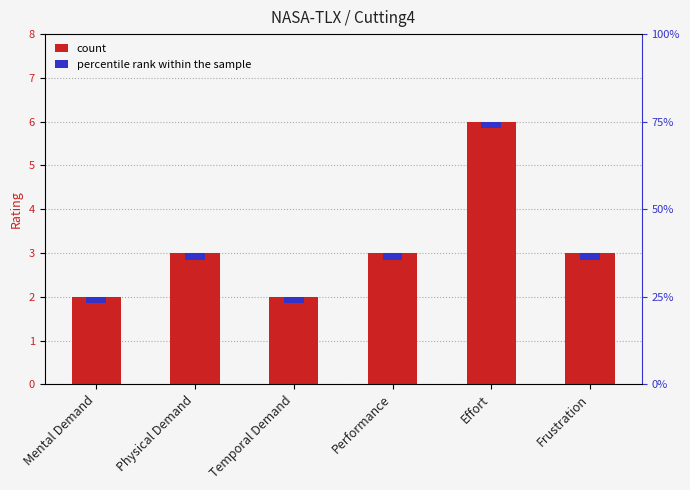

What is the difference between the second highest and minimum values?

1